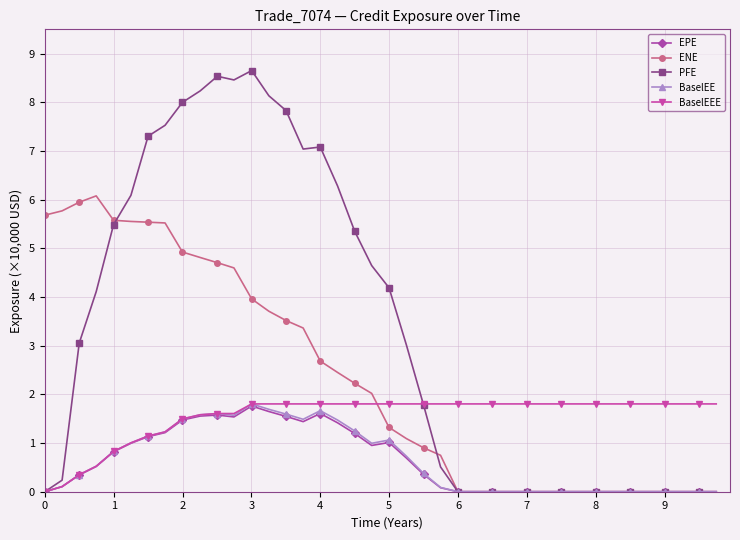

What is the highest value of the BaselEEE series?

1.8